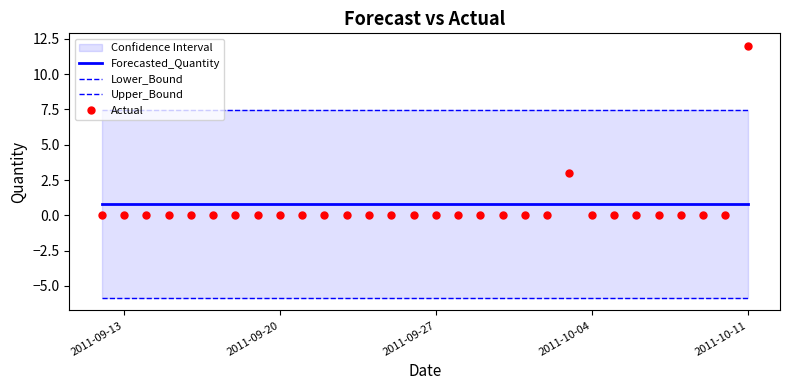

The value of Actual at 2011-09-13 is 3.6. True or false?

False